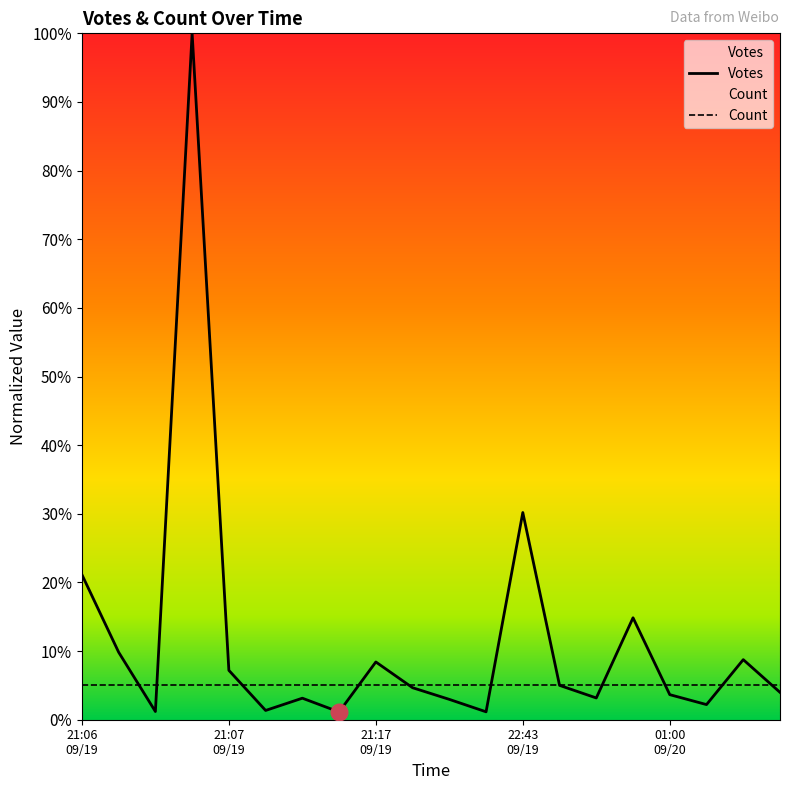

List the series in order of their peak value, highest first.

Votes, Count